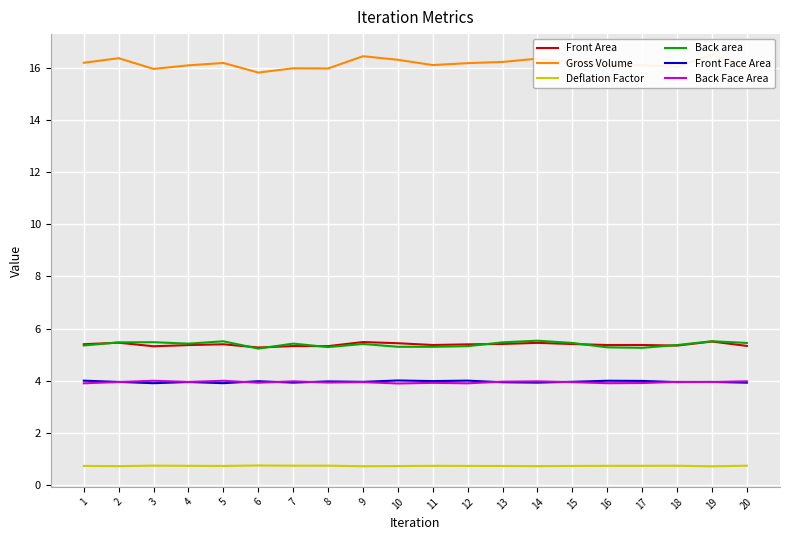

In Back Face Area, how many points are higher than both neighbors (excluding endpoints)?

7